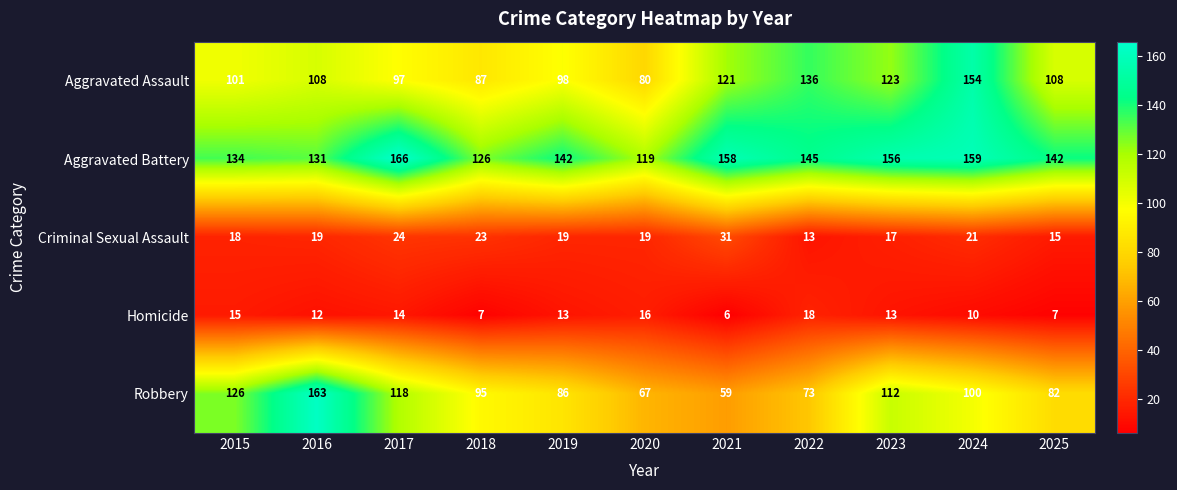

At which label is Homicide closest to 12?

2016